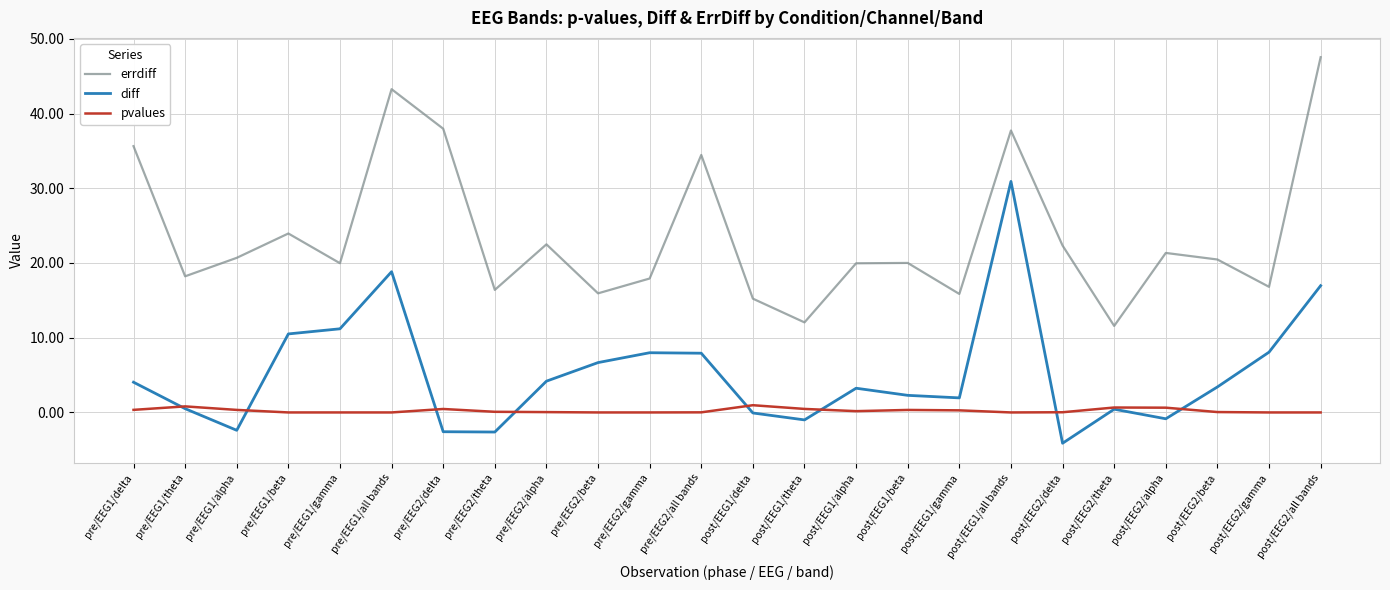

Which series has the largest range (max minus min)?

errdiff